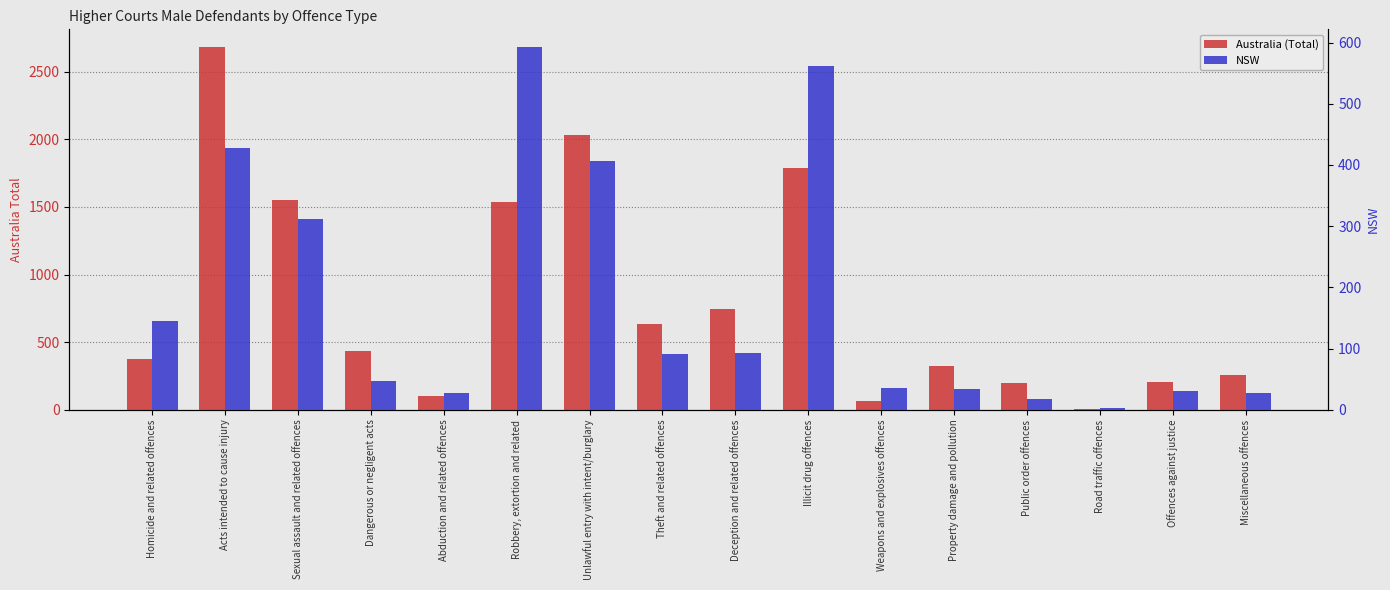

At which category does the chart reach its peak across all series?

Acts intended to cause injury